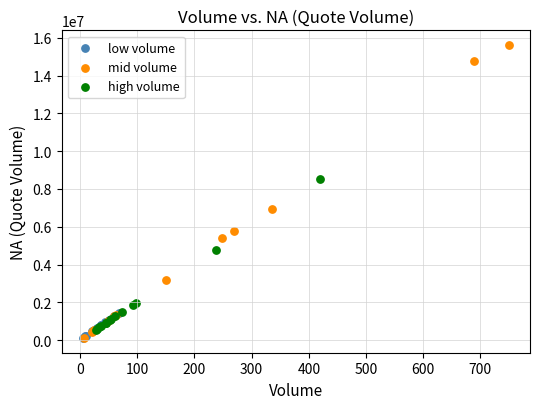

What are all the series names shown in the legend?

low volume, mid volume, high volume